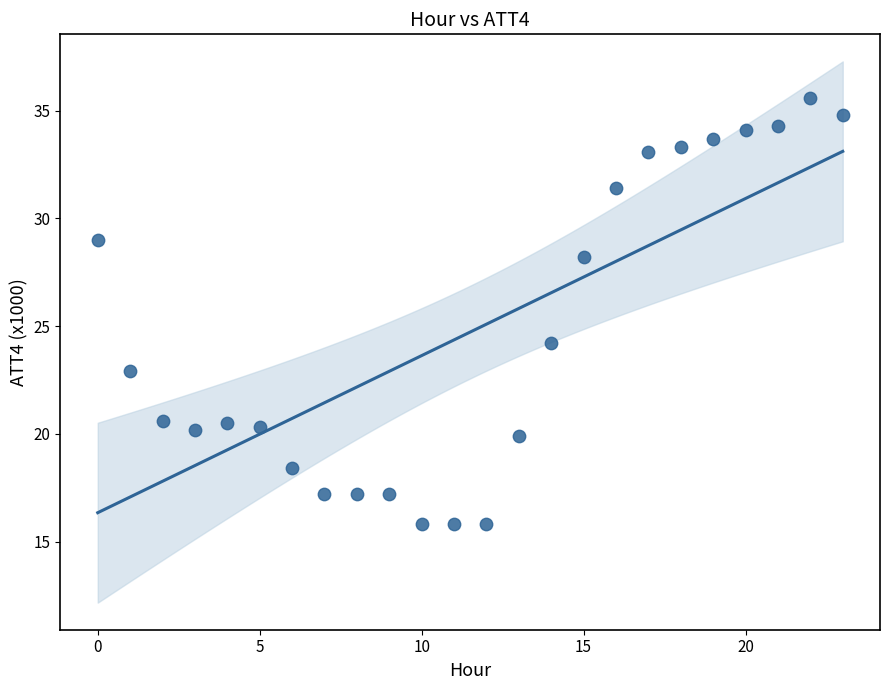

What Y value in the scatter plot is closest to 25?

24.2